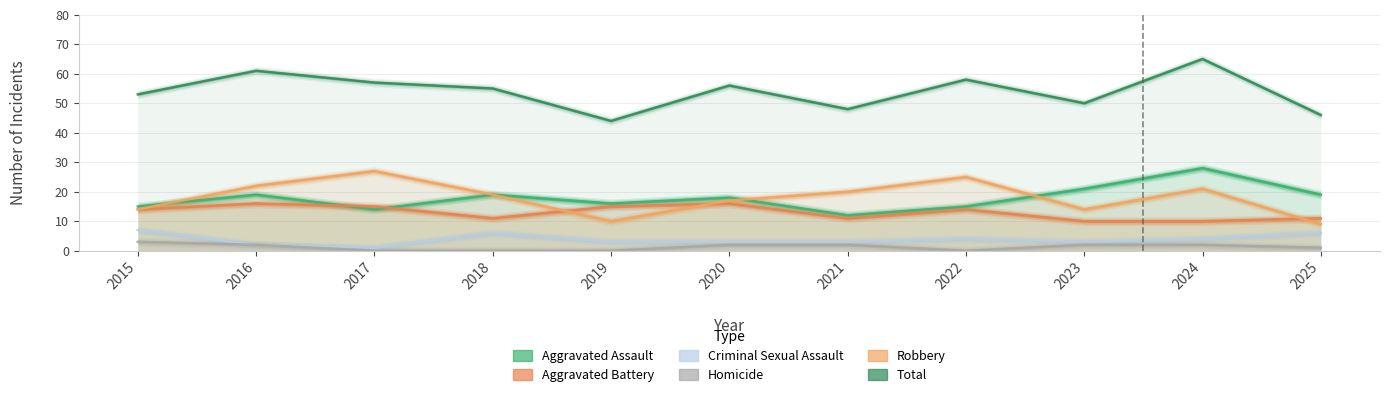

True or false: Homicide and Aggravated Assault cross at least once.

False